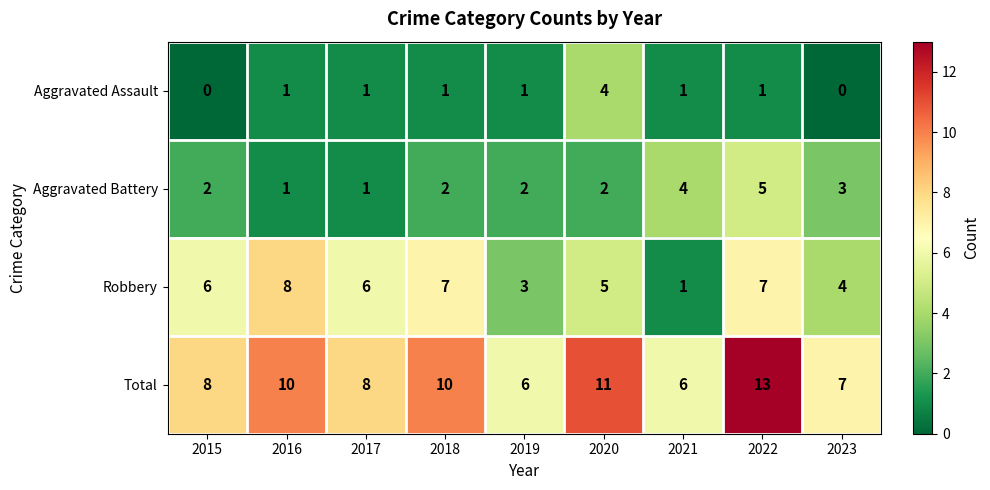

What is the difference between the highest and lowest values at 2020?

9